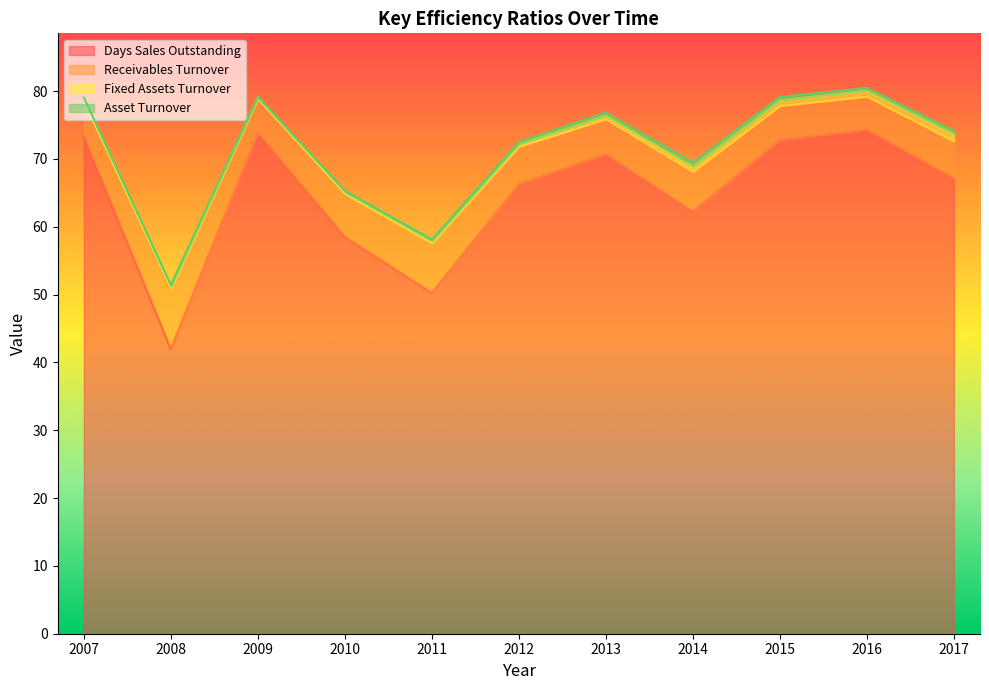

What is the average value of the Receivables Turnover series?

71.4